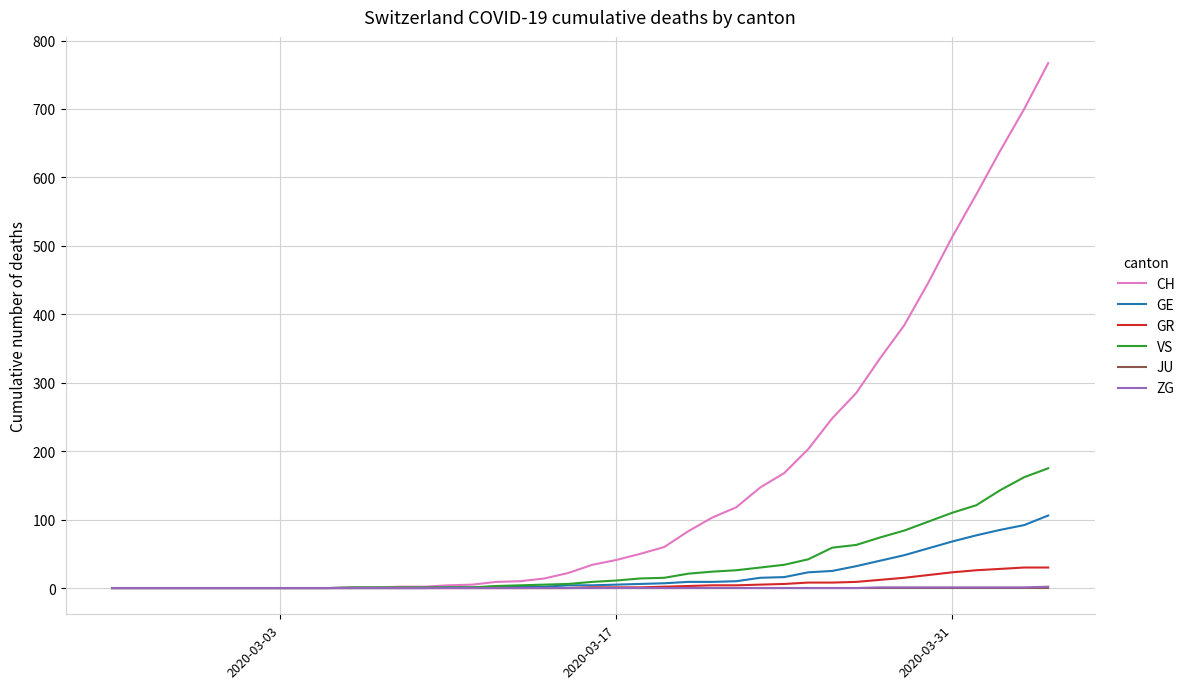

Count the number of categories in the chart.

40